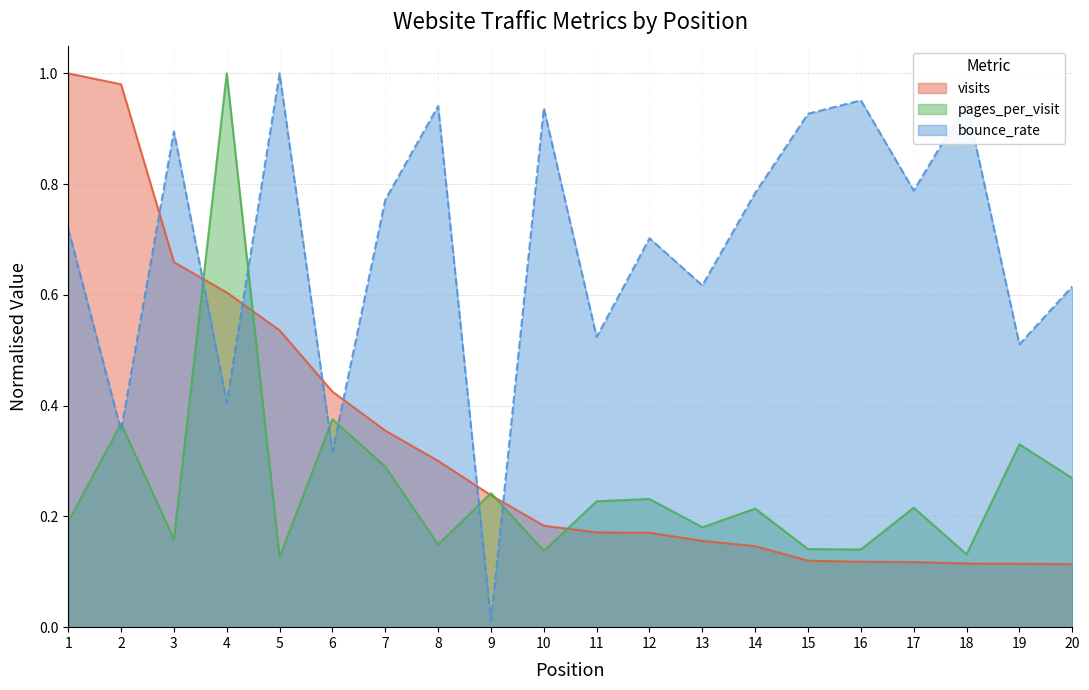

Reading left to right, transcribe all the data shown in this chart.

visits: 1=1.0	2=1.0	3=0.7	4=0.6	5=0.5	6=0.4	7=0.4	8=0.3	9=0.2	10=0.2	11=0.2	12=0.2	13=0.2	14=0.1	15=0.1	16=0.1	17=0.1	18=0.1	19=0.1	20=0.1
pages_per_visit: 1=0.2	2=0.4	3=0.2	4=1.0	5=0.1	6=0.4	7=0.3	8=0.1	9=0.2	10=0.1	11=0.2	12=0.2	13=0.2	14=0.2	15=0.1	16=0.1	17=0.2	18=0.1	19=0.3	20=0.3
bounce_rate: 1=0.7	2=0.4	3=0.9	4=0.4	5=1.0	6=0.3	7=0.8	8=0.9	9=0.0	10=0.9	11=0.5	12=0.7	13=0.6	14=0.8	15=0.9	16=1.0	17=0.8	18=0.9	19=0.5	20=0.6